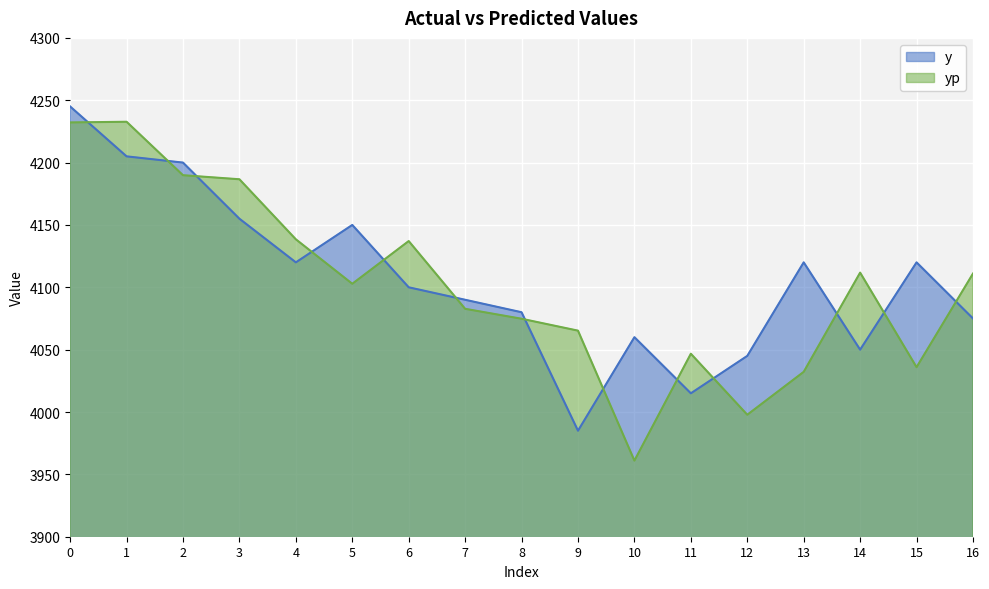

Reading left to right, what are all the values shown in this chart?

y: 0=4245.0	1=4205.0	2=4200.0	3=4155.0	4=4120.0	5=4150.0	6=4100.0	7=4090.0	8=4080.0	9=3985.0	10=4060.0	11=4015.0	12=4045.0	13=4120.0	14=4050.0	15=4120.0	16=4075.0
yp: 0=4232.2	1=4232.7	2=4189.9	3=4186.6	4=4138.5	5=4102.8	6=4137.1	7=4082.7	8=4074.8	9=4065.2	10=3961.0	11=4046.7	12=3997.8	13=4032.2	14=4111.8	15=4035.9	16=4111.0